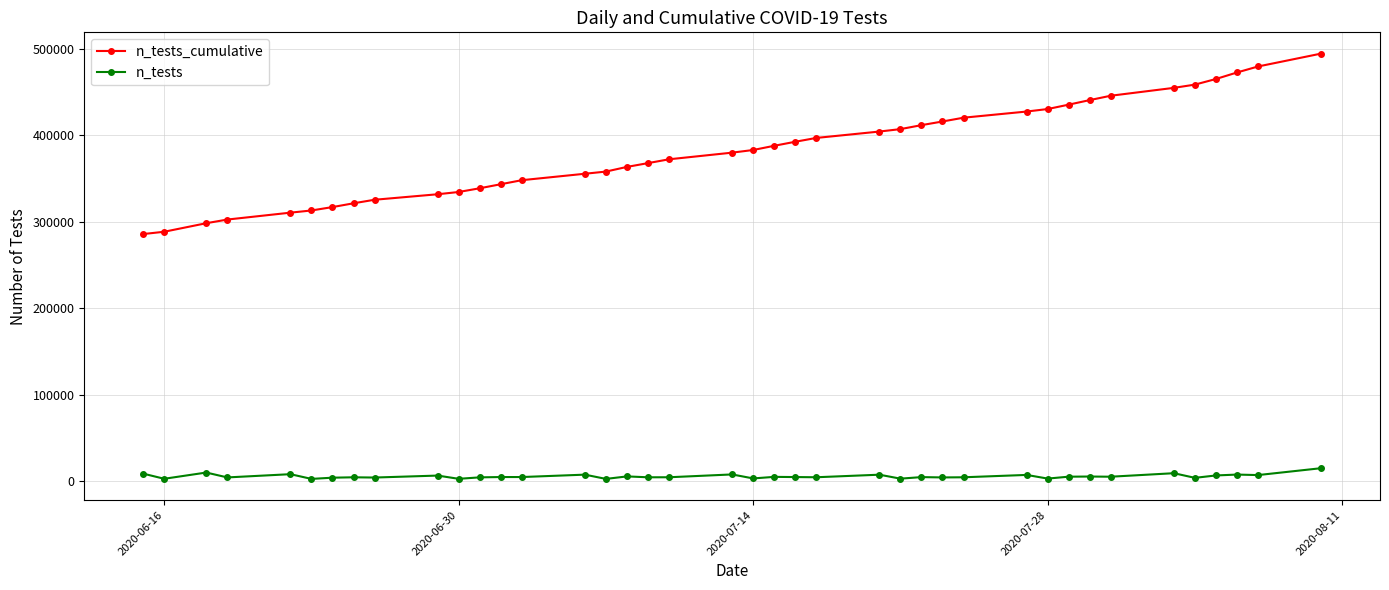

Rank the series by their average value, from highest to lowest.

n_tests_cumulative, n_tests